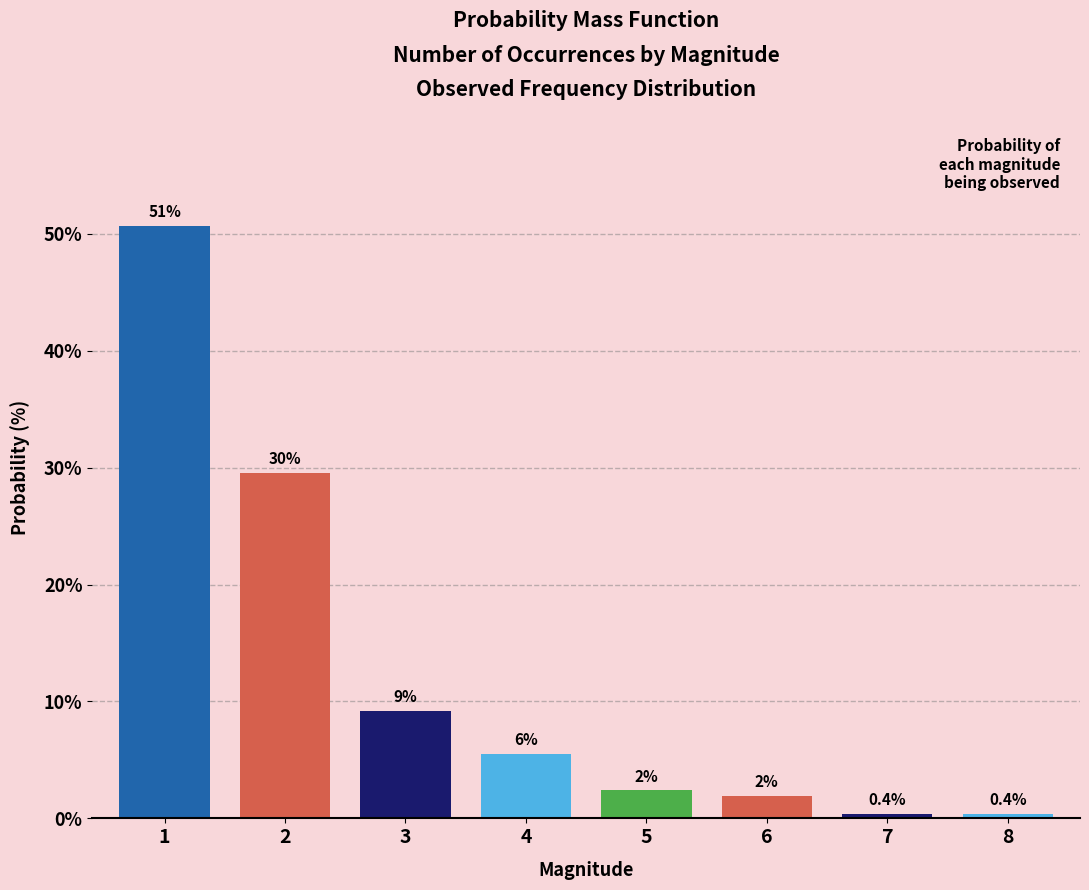

At which category does the chart reach its peak across all series?

1